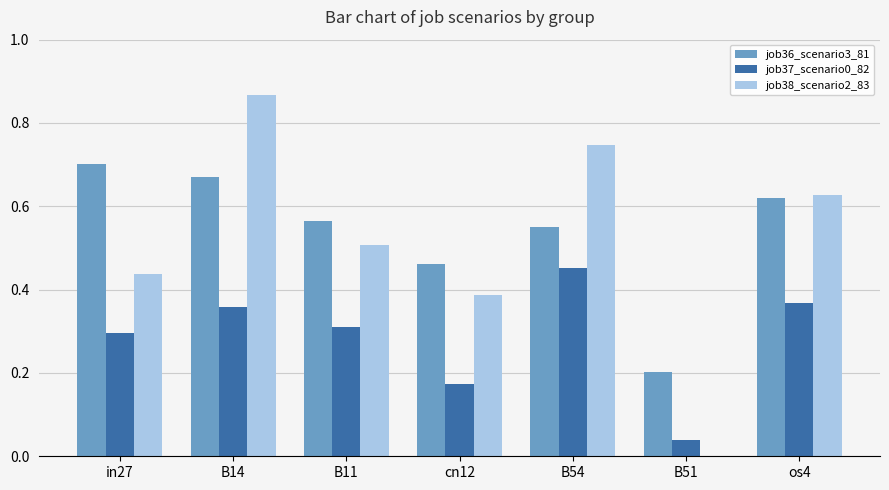

What is the sum of all job36_scenario3_81 values?

3.8